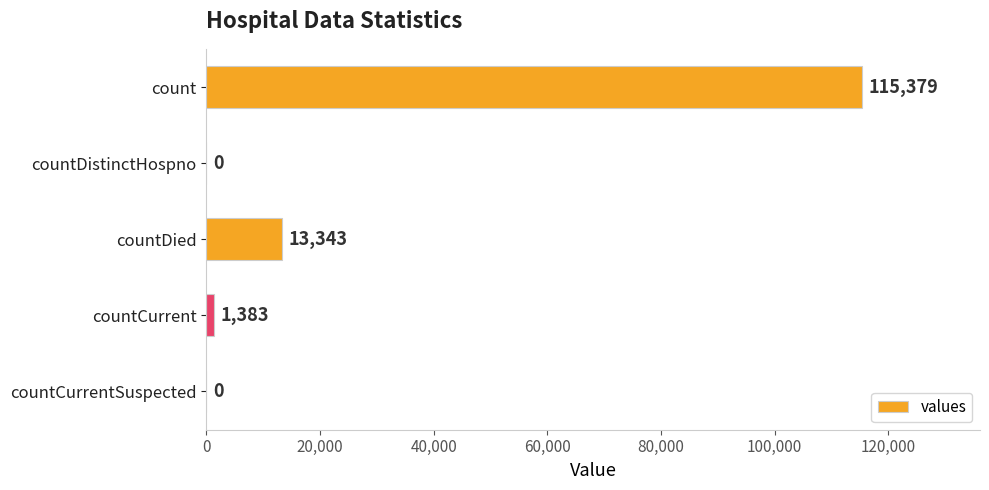

What is the greatest value displayed?

115379